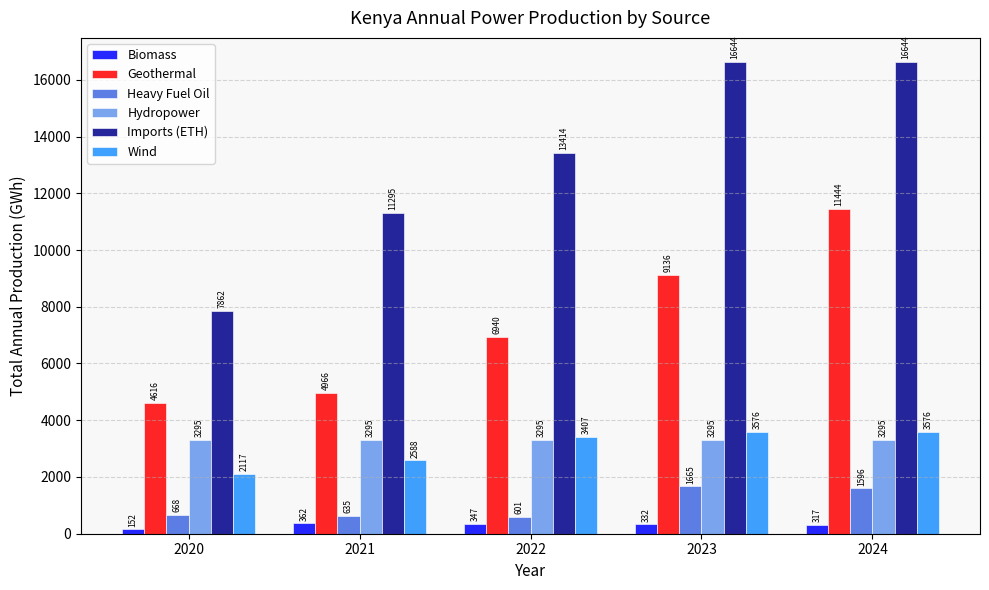

Where is Biomass nearest to the value 256?

2024